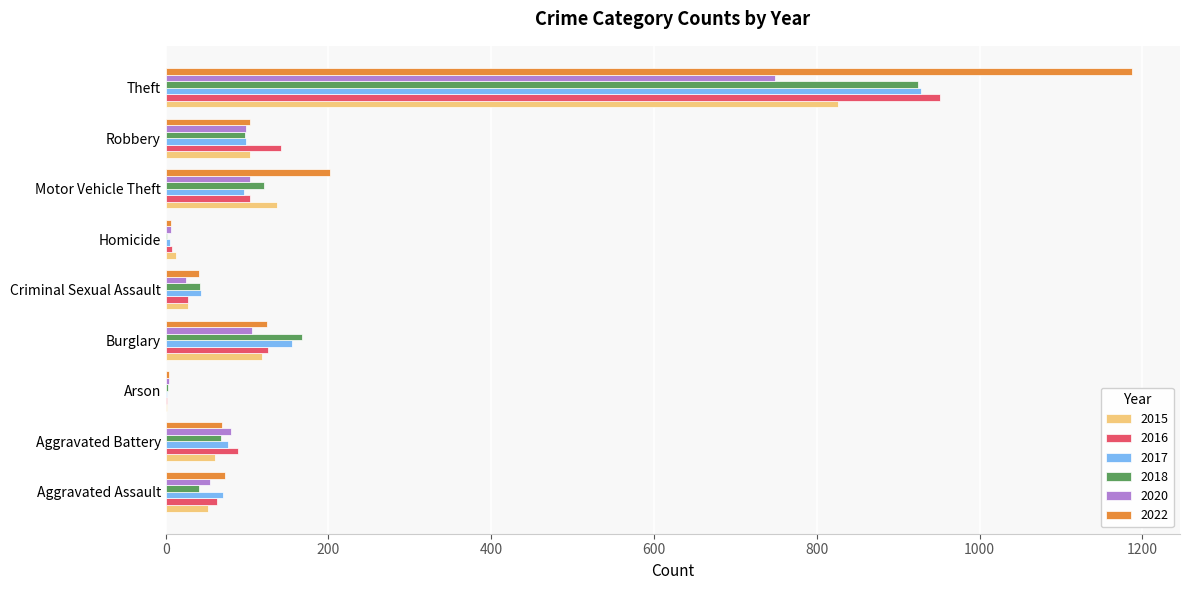

What is the spread (max minus min) of values at Burglary?

61